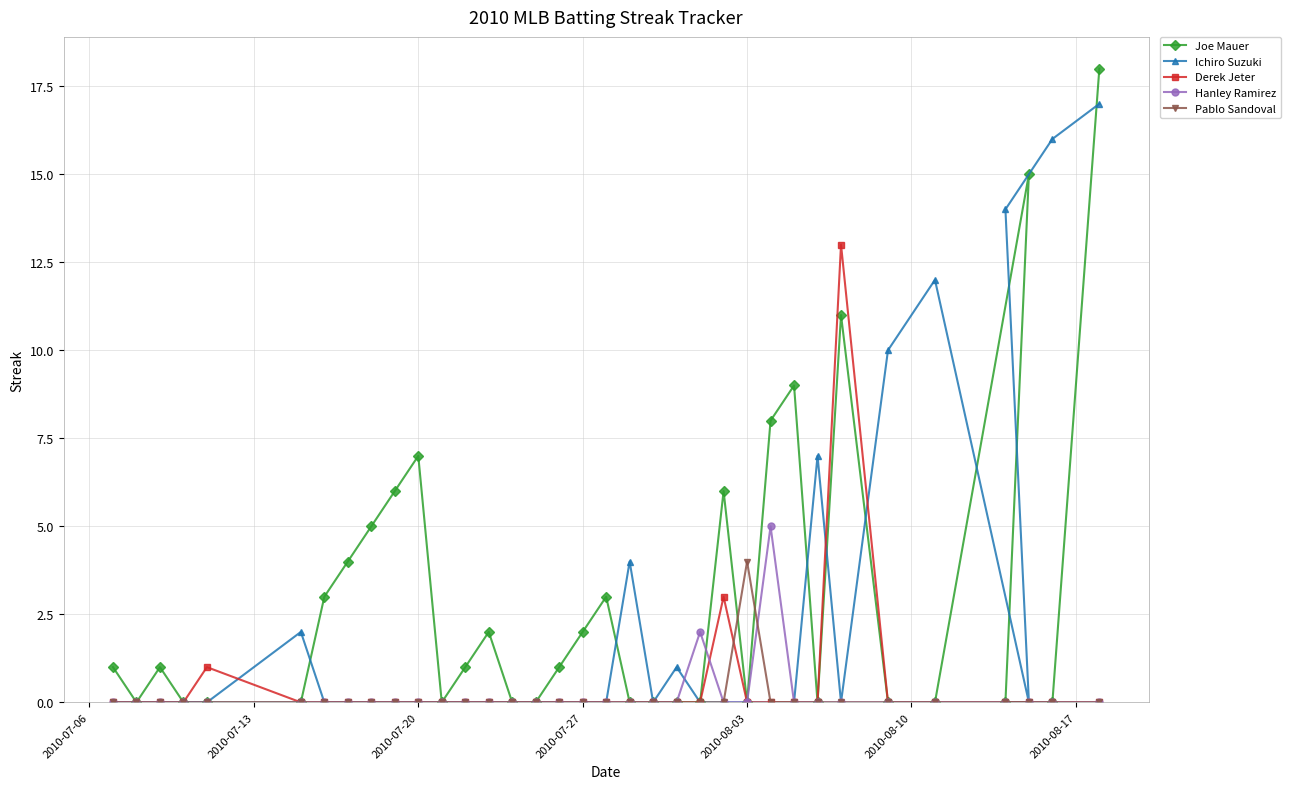

Reading left to right, what are all the values shown in this chart?

Joe Mauer: 1	0	1	0	0	0	3	4	5	6	7	0	1	2	0	0	1	2	3	0	0	0	0	6	0	8	9	0	11	0	0	0	15	0	18
Ichiro Suzuki: 0	0	0	0	0	2	0	0	0	0	0	0	0	0	0	0	0	0	0	4	0	1	0	0	0	0	0	7	0	10	12	14	0	16	17
Derek Jeter: 0	0	0	0	1	0	0	0	0	0	0	0	0	0	0	0	0	0	0	0	0	0	0	3	0	0	0	0	13	0	0	0	0	0	0
Hanley Ramirez: 0	0	0	0	0	0	0	0	0	0	0	0	0	0	0	0	0	0	0	0	0	0	2	0	0	5	0	0	0	0	0	0	0	0	0
Pablo Sandoval: 0	0	0	0	0	0	0	0	0	0	0	0	0	0	0	0	0	0	0	0	0	0	0	0	4	0	0	0	0	0	0	0	0	0	0